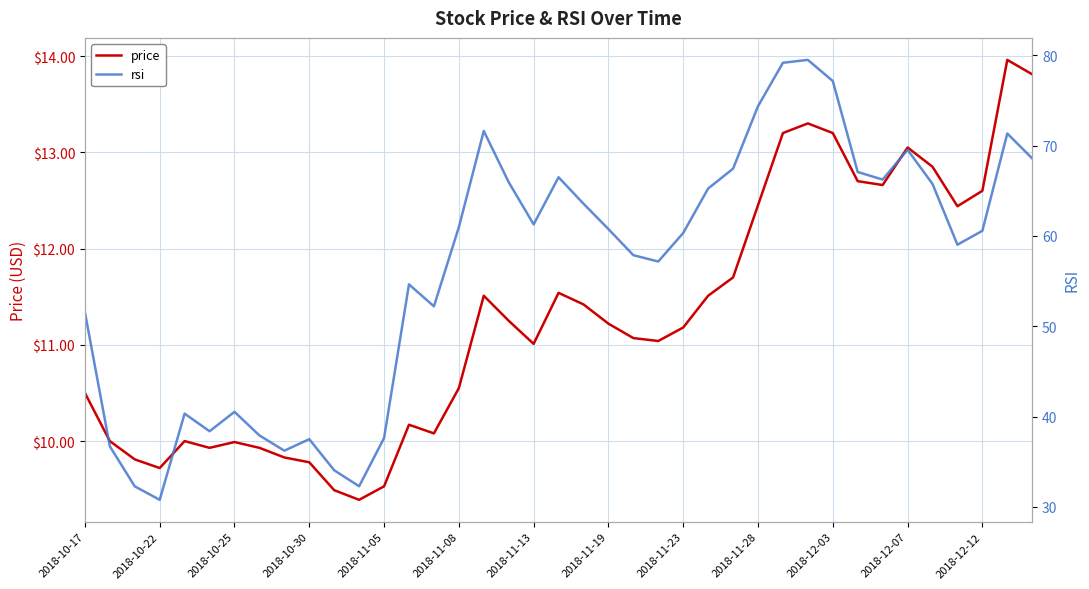

True or false: price has a value of 15.4 at 2018-11-19.

False